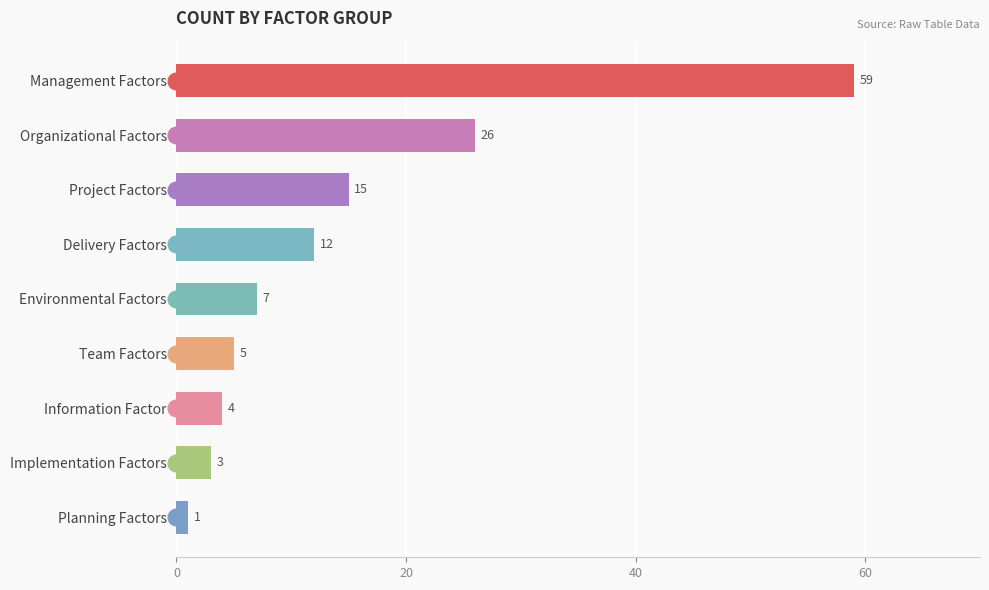

Which label corresponds to the smallest value in the chart?

Planning Factors